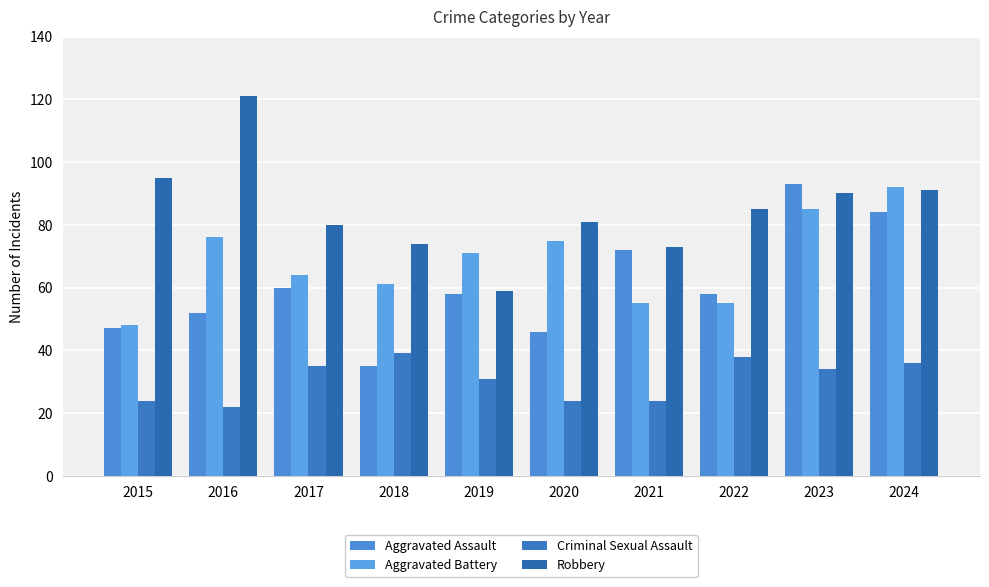

How many distinct data groups are displayed?

4